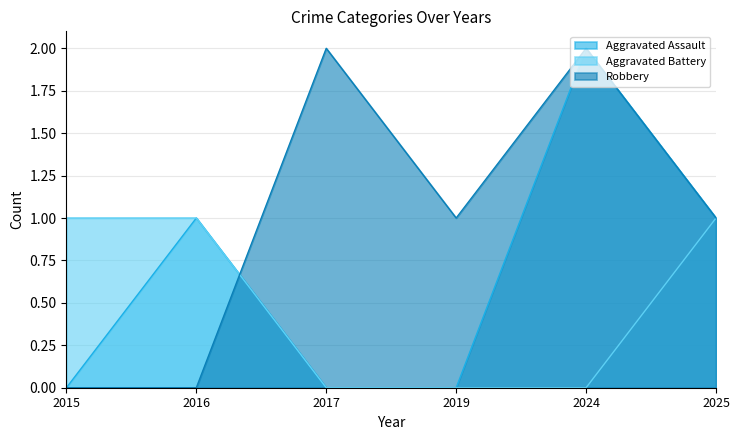

At which category does the chart reach its peak across all series?

2024